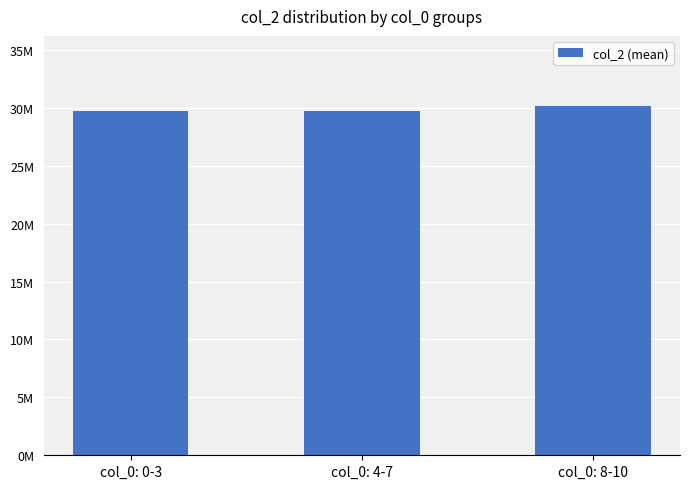

Reading right to left, list all the values displayed in this chart.

30170944	29718604	29718145